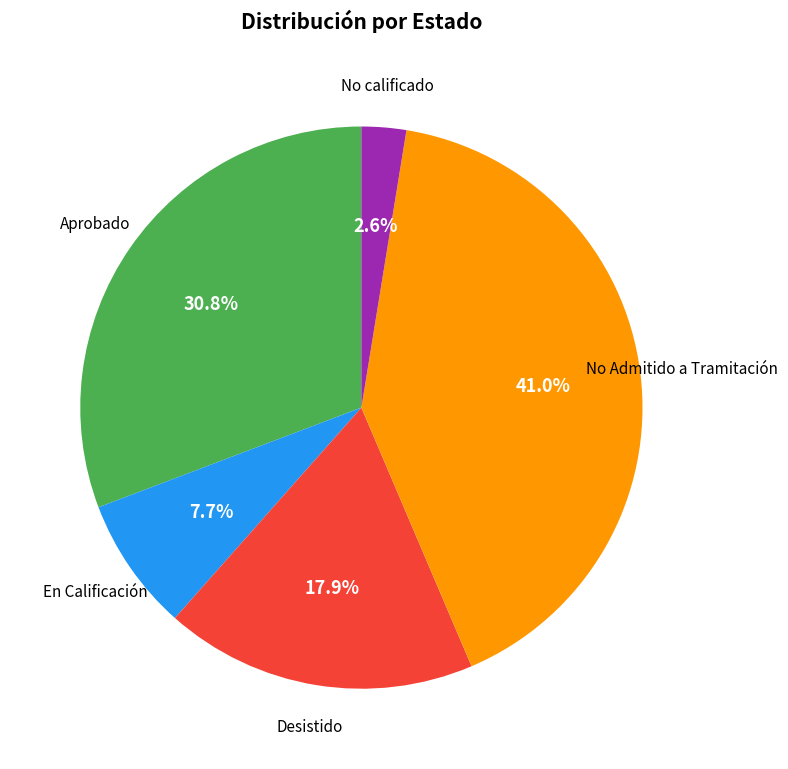

To the nearest percent, what is the difference between the No calificado and En Calificación slice percentages?

5%